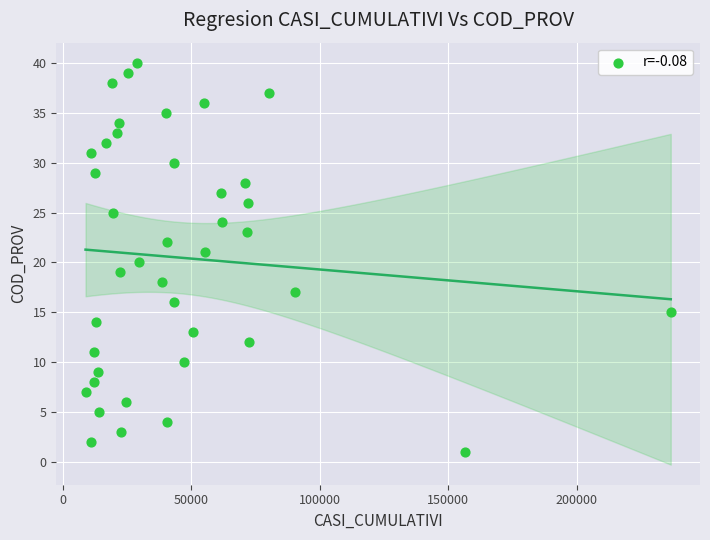

What is the range of X values (max minus min)?

227698